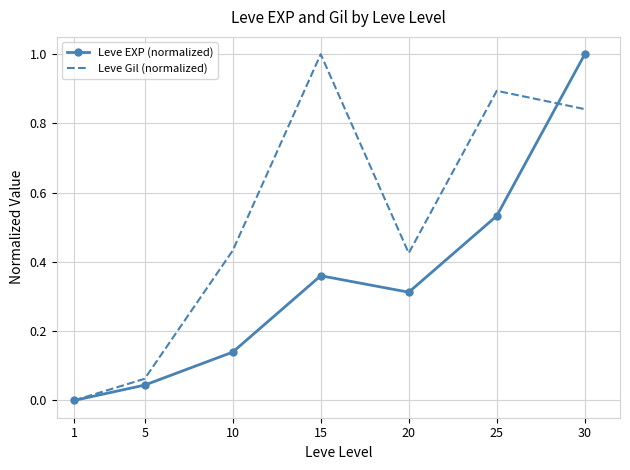

True or false: Leve Gil (normalized) has a value of 0.7 at 10.

False